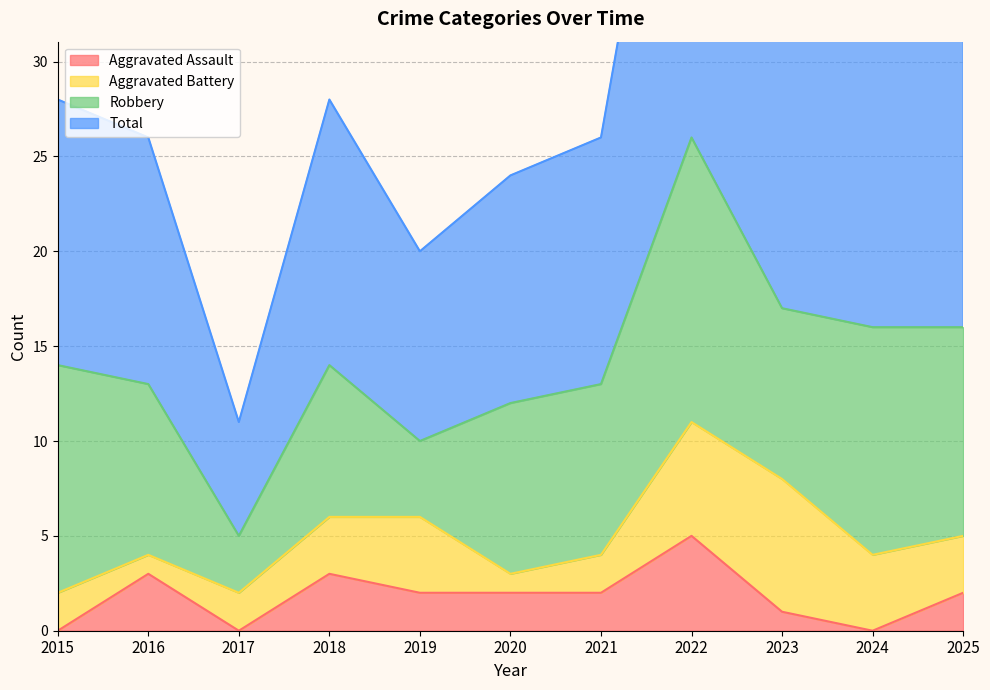

How many interior local peaks does the Aggravated Assault series have?

3